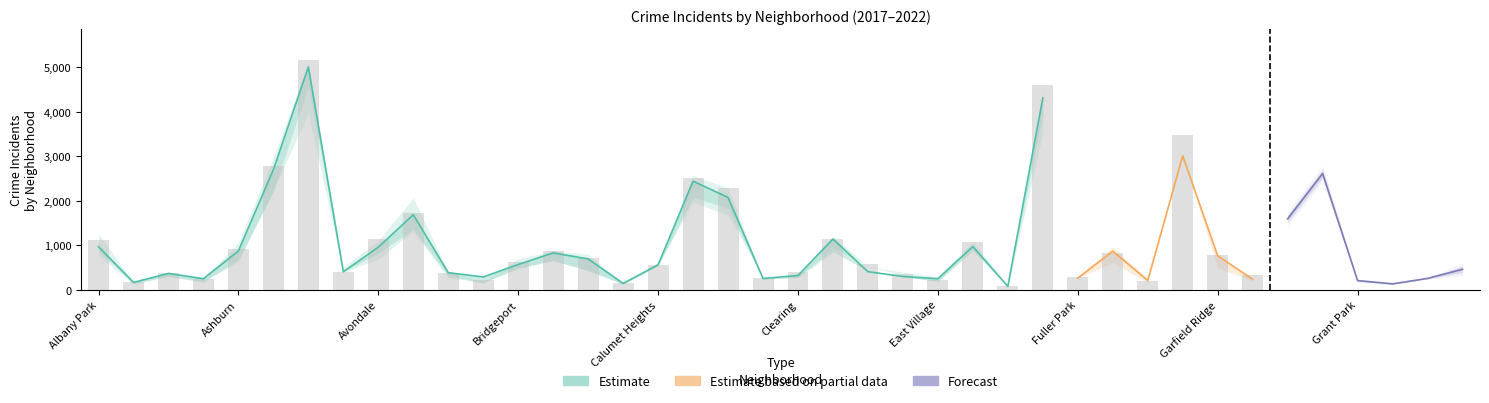

How many groups of bars are there?

40